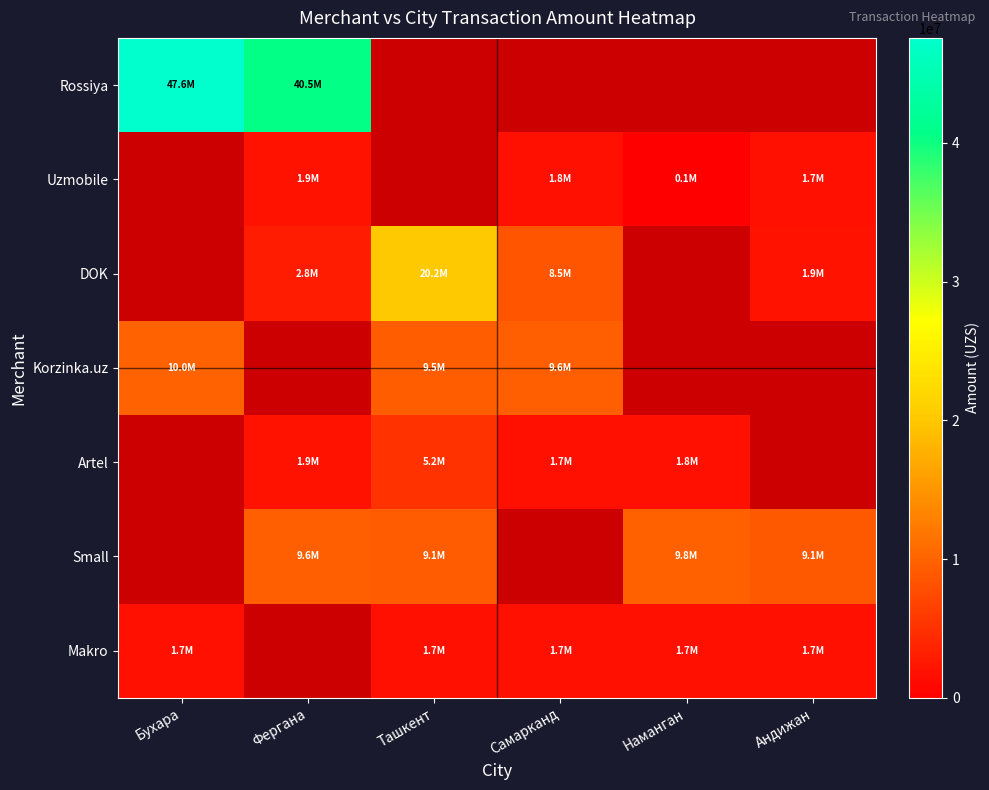

What is the smallest value displayed?

137000.0